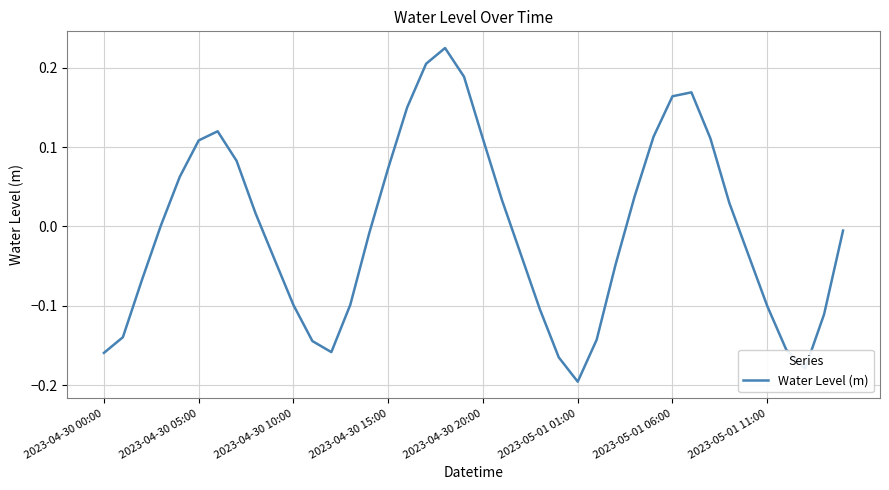

Does the chart display data point markers on the line(s)?

No